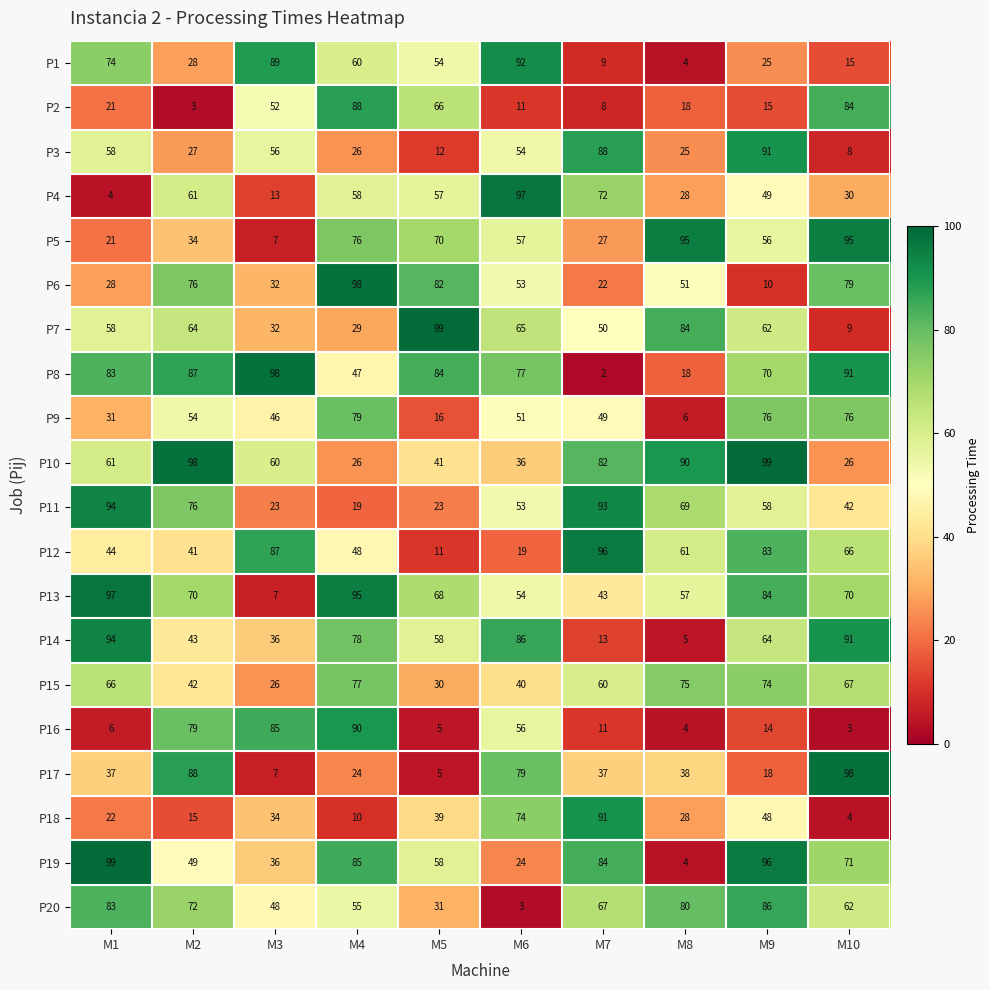

Which series has the widest spread of values?

P8